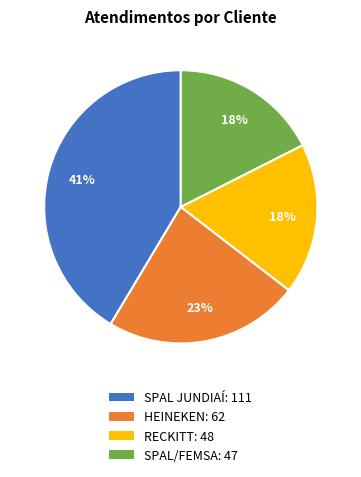

Which category has the biggest portion of the pie?

SPAL JUNDIAÍ